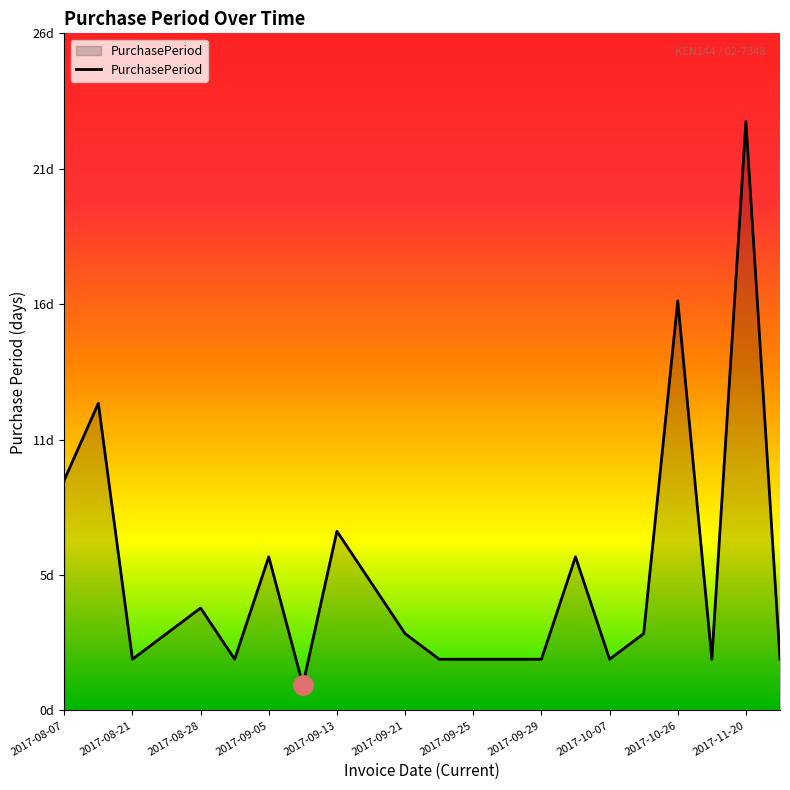

Does the chart display data point markers on the line(s)?

No